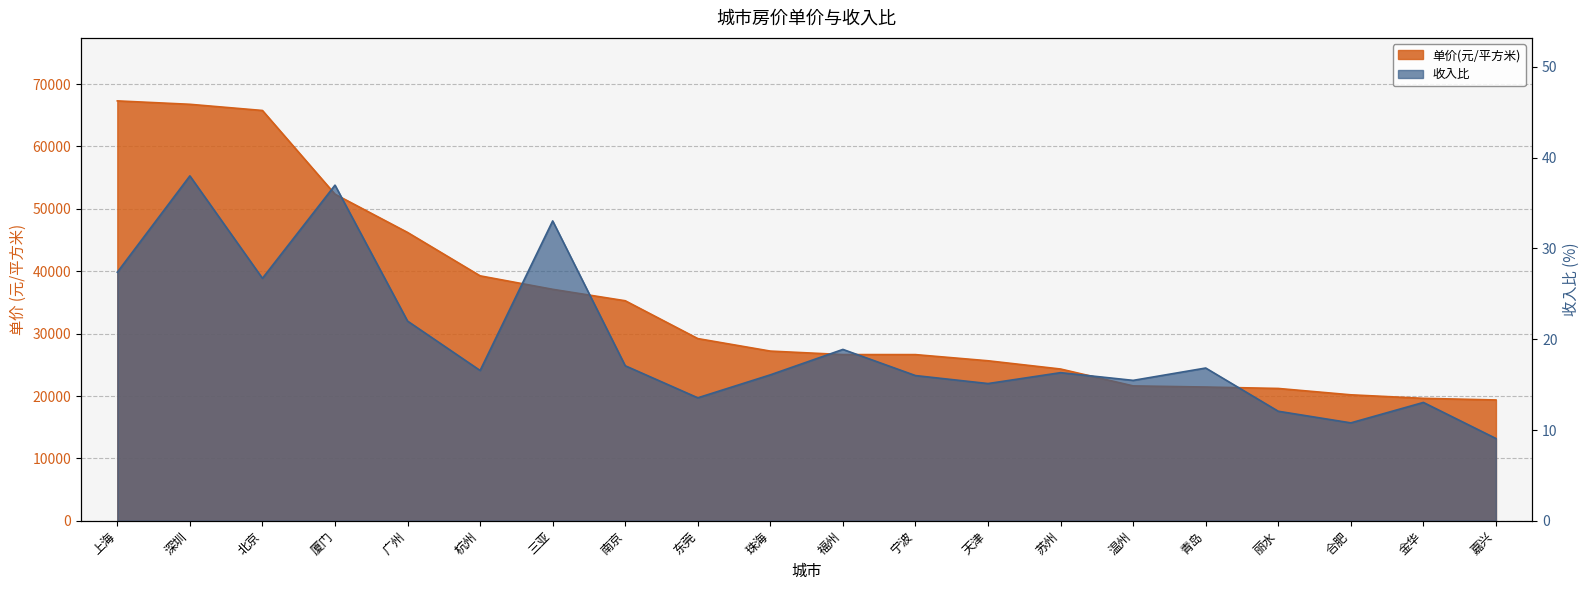

True or false: 收入比 has more than 1 points higher than both neighbors.

True